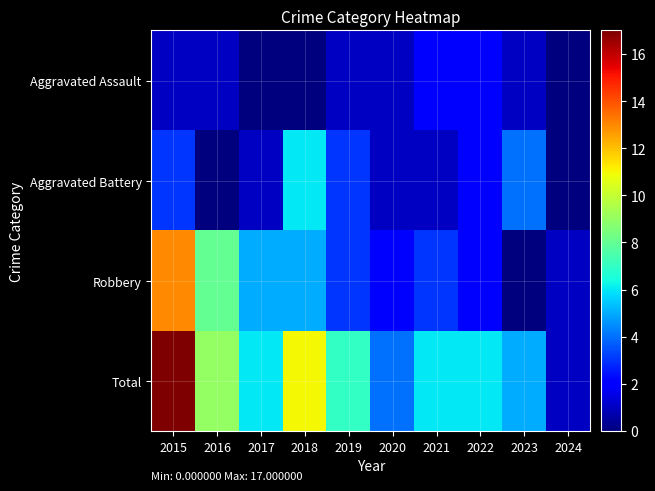

Which series changed the most between 2015 and 2018?

Robbery